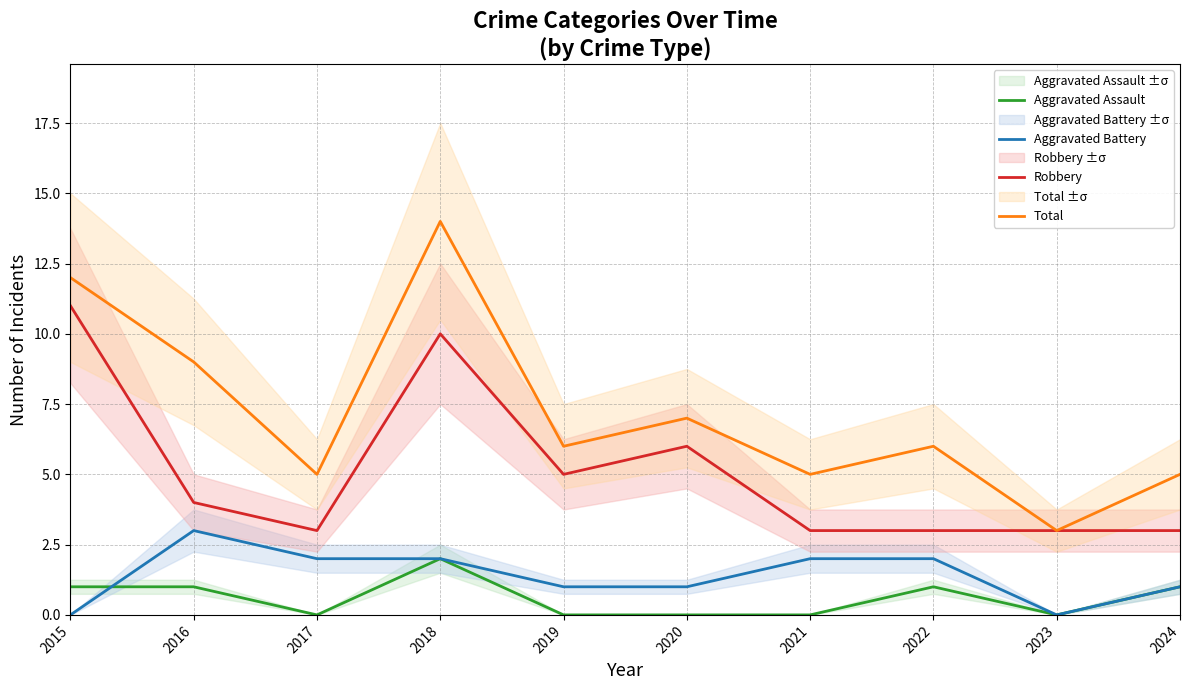

True or false: Aggravated Assault has a value of 1 at 2016.

True